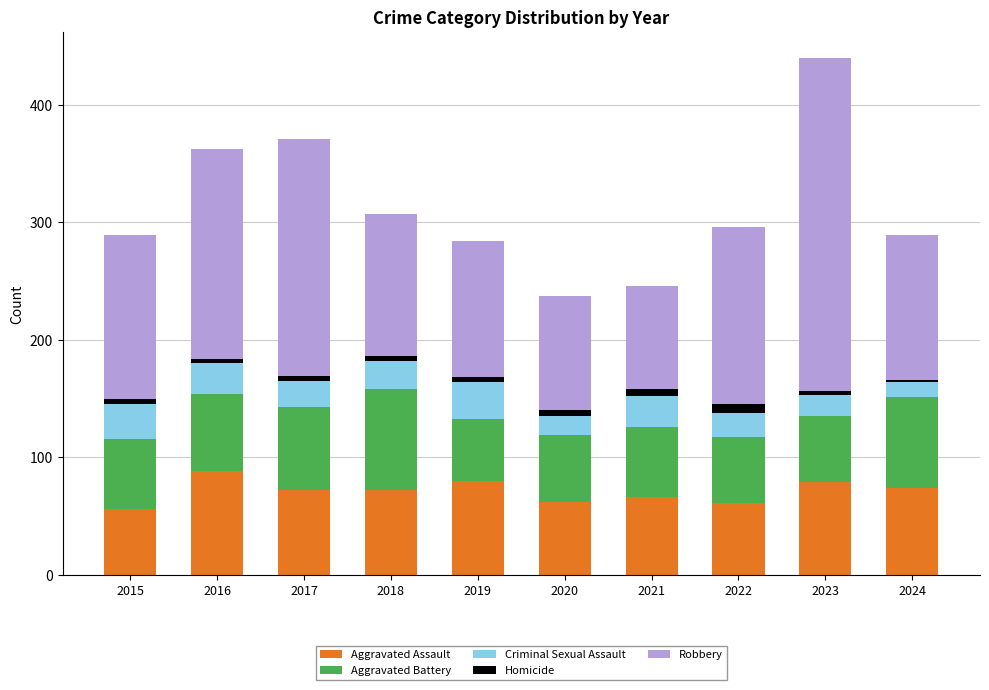

The value of Aggravated Assault at 2024 is 74. True or false?

True